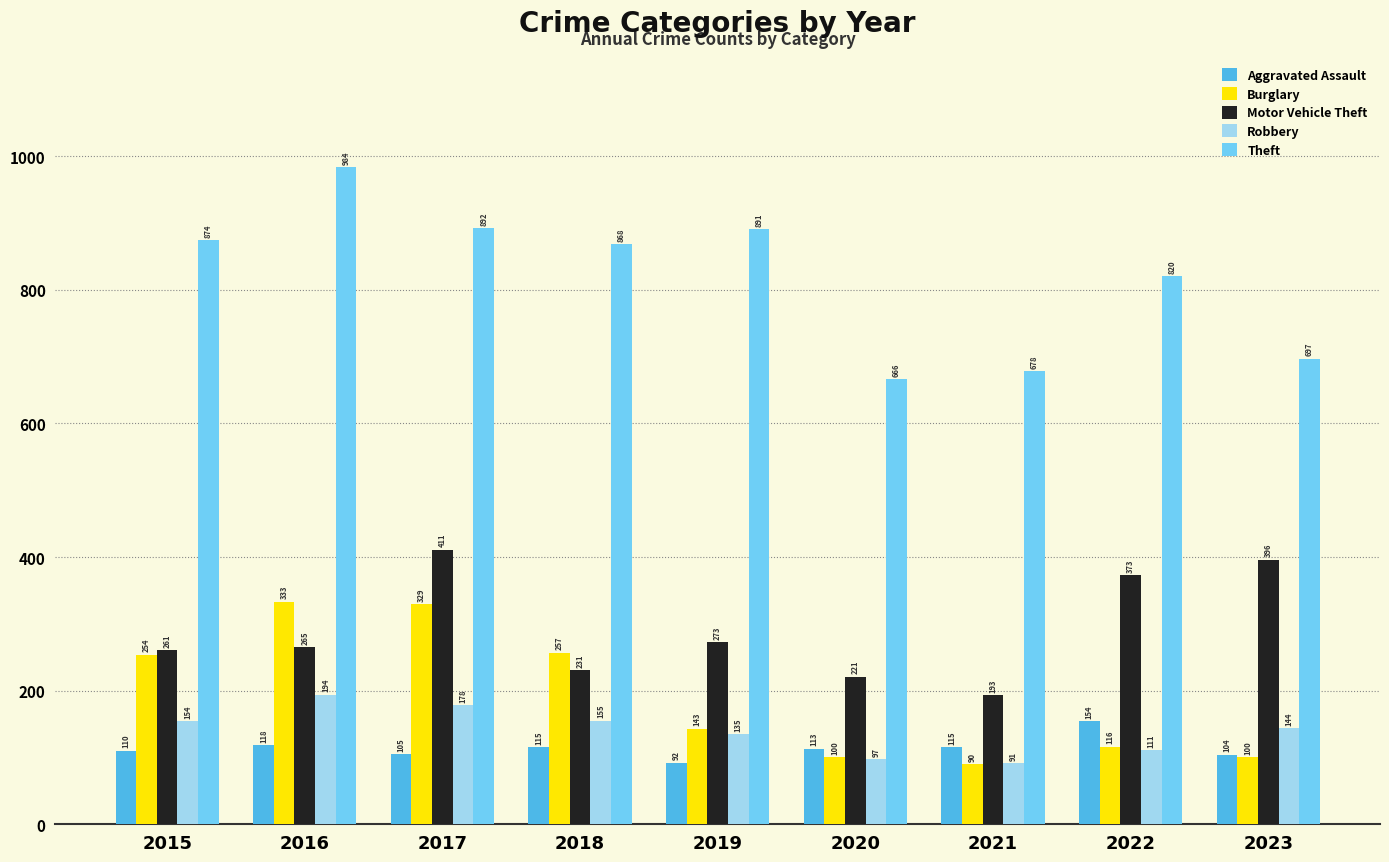

Read the Motor Vehicle Theft value at 2017.

411